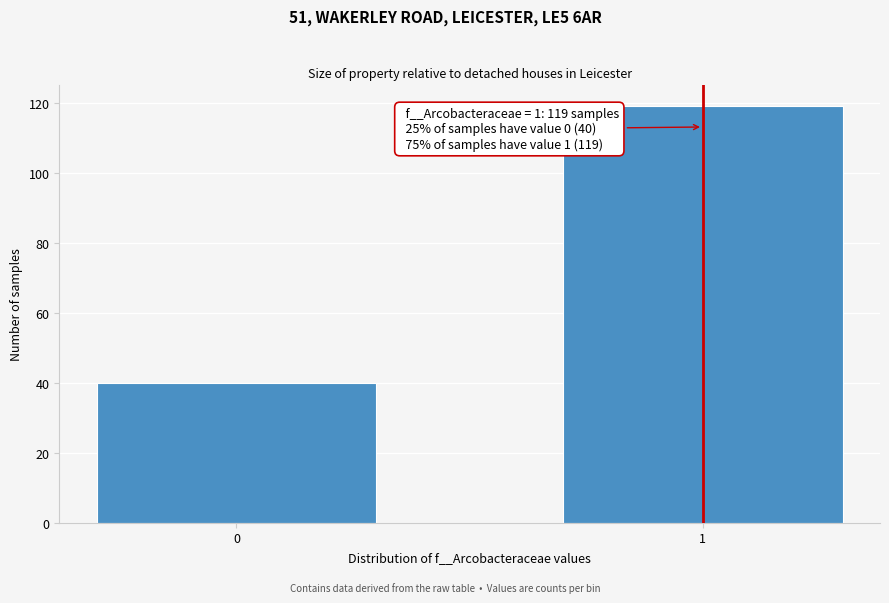

Reading right to left, transcribe all the data shown in this chart.

1=119	0=40